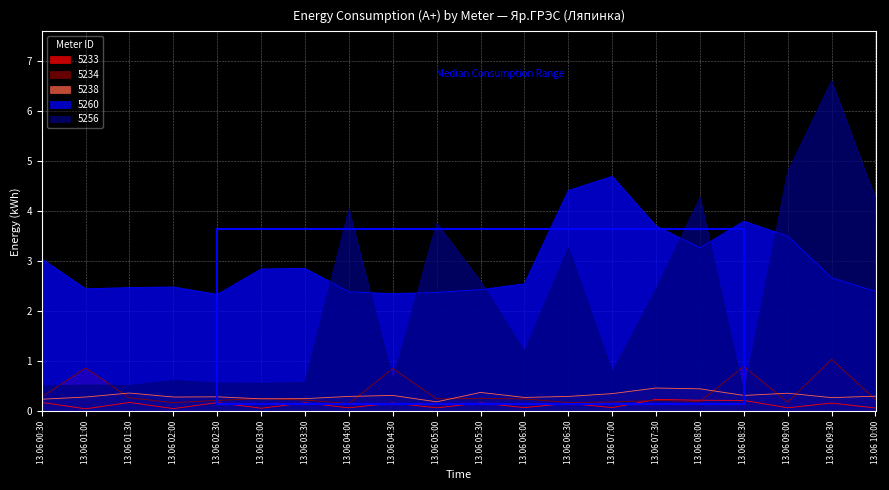

Reading left to right, extract all data points from this chart.

5233: 13.06 00:30=0.2	13.06 01:00=0.0	13.06 01:30=0.2	13.06 02:00=0.1	13.06 02:30=0.2	13.06 03:00=0.1	13.06 03:30=0.2	13.06 04:00=0.1	13.06 04:30=0.2	13.06 05:00=0.1	13.06 05:30=0.2	13.06 06:00=0.1	13.06 06:30=0.2	13.06 07:00=0.1	13.06 07:30=0.2	13.06 08:00=0.2	13.06 08:30=0.2	13.06 09:00=0.1	13.06 09:30=0.2	13.06 10:00=0.1
5234: 13.06 00:30=0.3	13.06 01:00=0.9	13.06 01:30=0.3	13.06 02:00=0.2	13.06 02:30=0.2	13.06 03:00=0.3	13.06 03:30=0.2	13.06 04:00=0.2	13.06 04:30=0.9	13.06 05:00=0.2	13.06 05:30=0.3	13.06 06:00=0.2	13.06 06:30=0.2	13.06 07:00=0.2	13.06 07:30=0.2	13.06 08:00=0.2	13.06 08:30=0.9	13.06 09:00=0.2	13.06 09:30=1.0	13.06 10:00=0.2
5238: 13.06 00:30=0.2	13.06 01:00=0.3	13.06 01:30=0.4	13.06 02:00=0.3	13.06 02:30=0.3	13.06 03:00=0.2	13.06 03:30=0.3	13.06 04:00=0.3	13.06 04:30=0.3	13.06 05:00=0.2	13.06 05:30=0.4	13.06 06:00=0.3	13.06 06:30=0.3	13.06 07:00=0.4	13.06 07:30=0.5	13.06 08:00=0.4	13.06 08:30=0.3	13.06 09:00=0.4	13.06 09:30=0.3	13.06 10:00=0.3
5260: 13.06 00:30=3.0	13.06 01:00=2.4	13.06 01:30=2.5	13.06 02:00=2.5	13.06 02:30=2.3	13.06 03:00=2.8	13.06 03:30=2.9	13.06 04:00=2.4	13.06 04:30=2.4	13.06 05:00=2.4	13.06 05:30=2.4	13.06 06:00=2.5	13.06 06:30=4.4	13.06 07:00=4.7	13.06 07:30=3.7	13.06 08:00=3.3	13.06 08:30=3.8	13.06 09:00=3.5	13.06 09:30=2.7	13.06 10:00=2.4
5256: 13.06 00:30=0.5	13.06 01:00=0.5	13.06 01:30=0.5	13.06 02:00=0.6	13.06 02:30=0.6	13.06 03:00=0.6	13.06 03:30=0.6	13.06 04:00=4.0	13.06 04:30=0.6	13.06 05:00=3.8	13.06 05:30=2.6	13.06 06:00=1.2	13.06 06:30=3.3	13.06 07:00=0.8	13.06 07:30=2.4	13.06 08:00=4.3	13.06 08:30=0.3	13.06 09:00=4.8	13.06 09:30=6.6	13.06 10:00=4.3